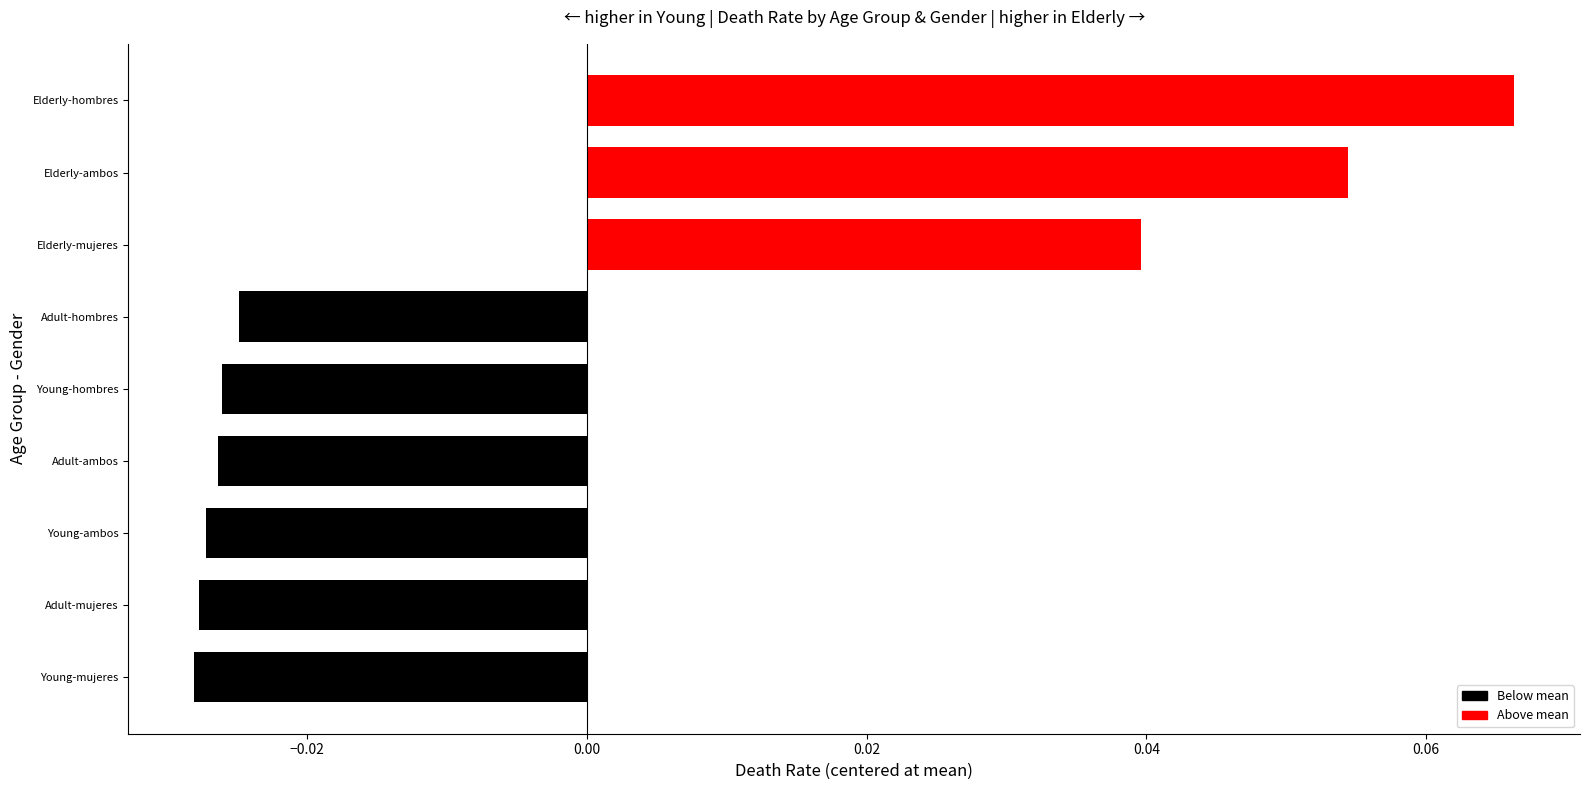

Which category has the highest value across all series?

Elderly-hombres